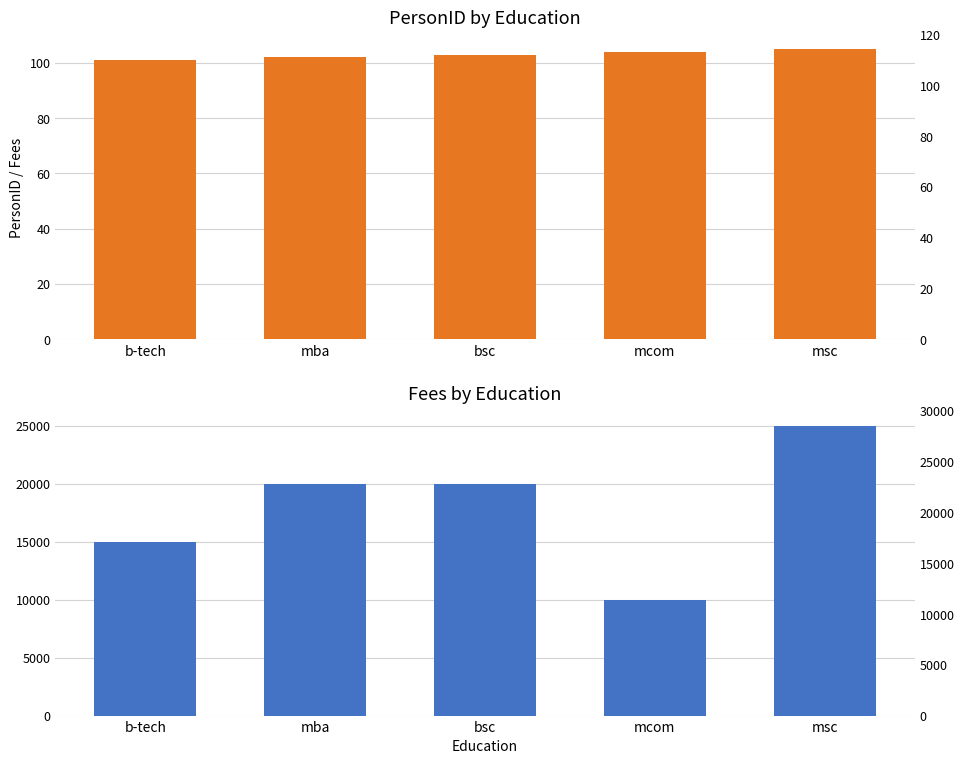

The PersonID series shows 105 at msc. True or false?

True